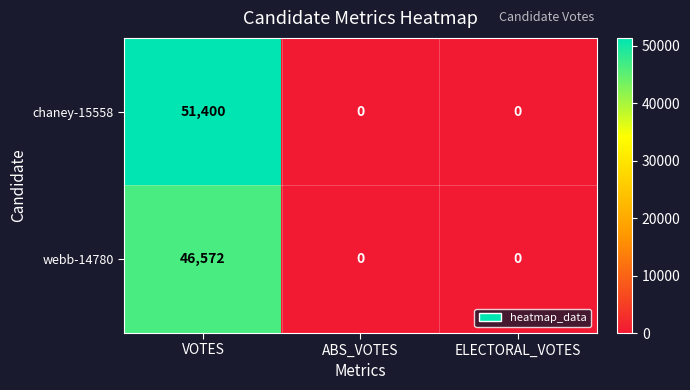

Reading right to left, what are all the values shown in this chart?

chaney-15558: ELECTORAL_VOTES=0	ABS_VOTES=0	VOTES=51400
webb-14780: ELECTORAL_VOTES=0	ABS_VOTES=0	VOTES=46572